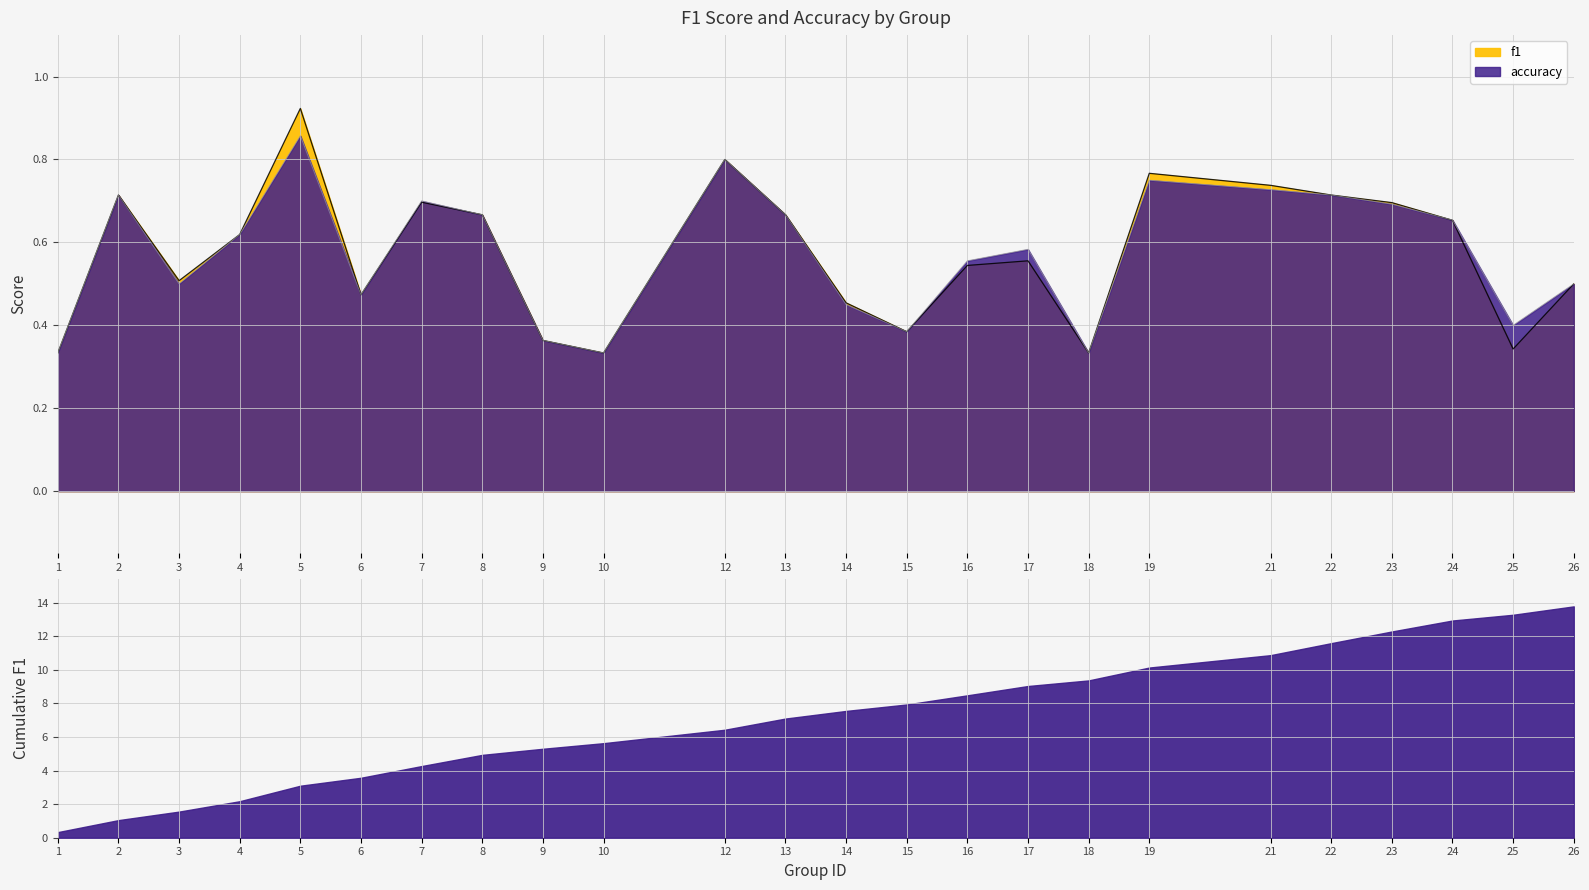

Count the accuracy values in the range 0 to 1.

24